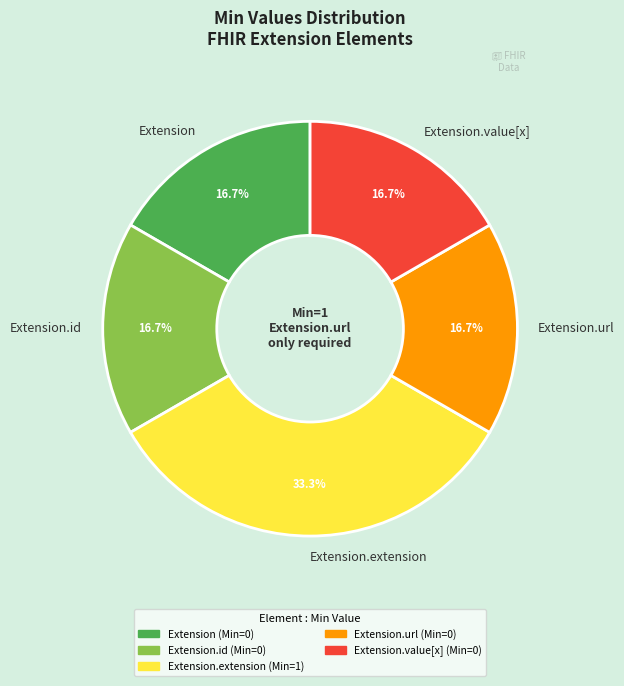

How many slices are in this pie chart?

5